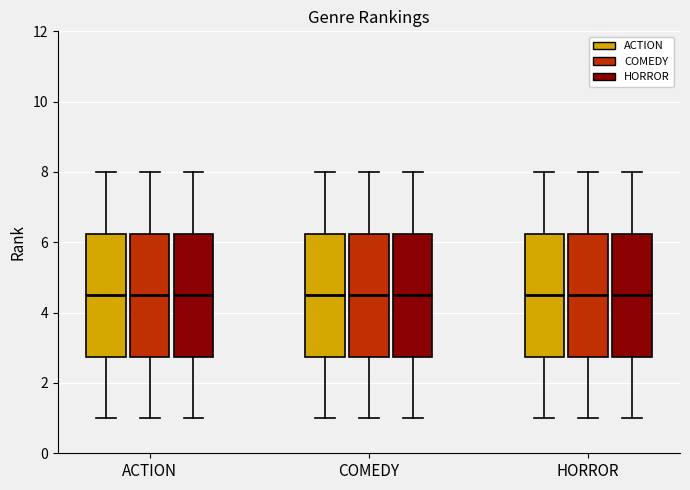

Reading left to right, read every box against the y-axis: the position of its median line, the range the box covers, and the ends of its whiskers. The values are not printed on the chart, so give them approximately, as read against the axis.

ACTION (ACTION): median 4.6, box 2.8 to 6.2, whiskers 1.0 to 8.0
ACTION (COMEDY): median 4.6, box 2.8 to 6.2, whiskers 1.0 to 8.0
ACTION (HORROR): median 4.6, box 2.8 to 6.2, whiskers 1.0 to 8.0
COMEDY (ACTION): median 4.6, box 2.8 to 6.2, whiskers 1.0 to 8.0
COMEDY (COMEDY): median 4.6, box 2.8 to 6.2, whiskers 1.0 to 8.0
COMEDY (HORROR): median 4.6, box 2.8 to 6.2, whiskers 1.0 to 8.0
HORROR (ACTION): median 4.6, box 2.8 to 6.2, whiskers 1.0 to 8.0
HORROR (COMEDY): median 4.6, box 2.8 to 6.2, whiskers 1.0 to 8.0
HORROR (HORROR): median 4.6, box 2.8 to 6.2, whiskers 1.0 to 8.0